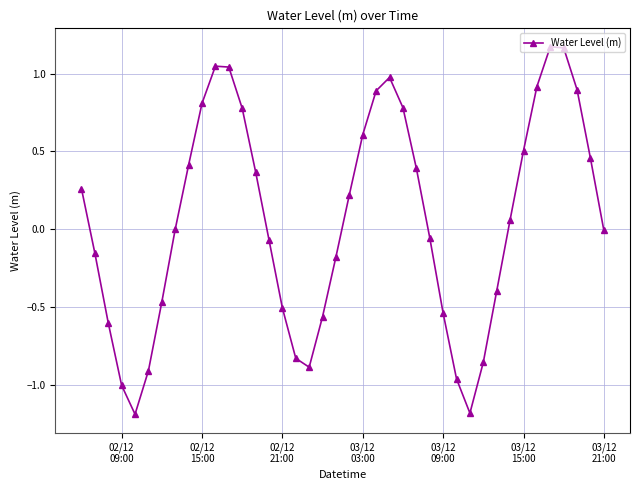

How many points are lower than both their immediate neighbors (excluding endpoints)?

3